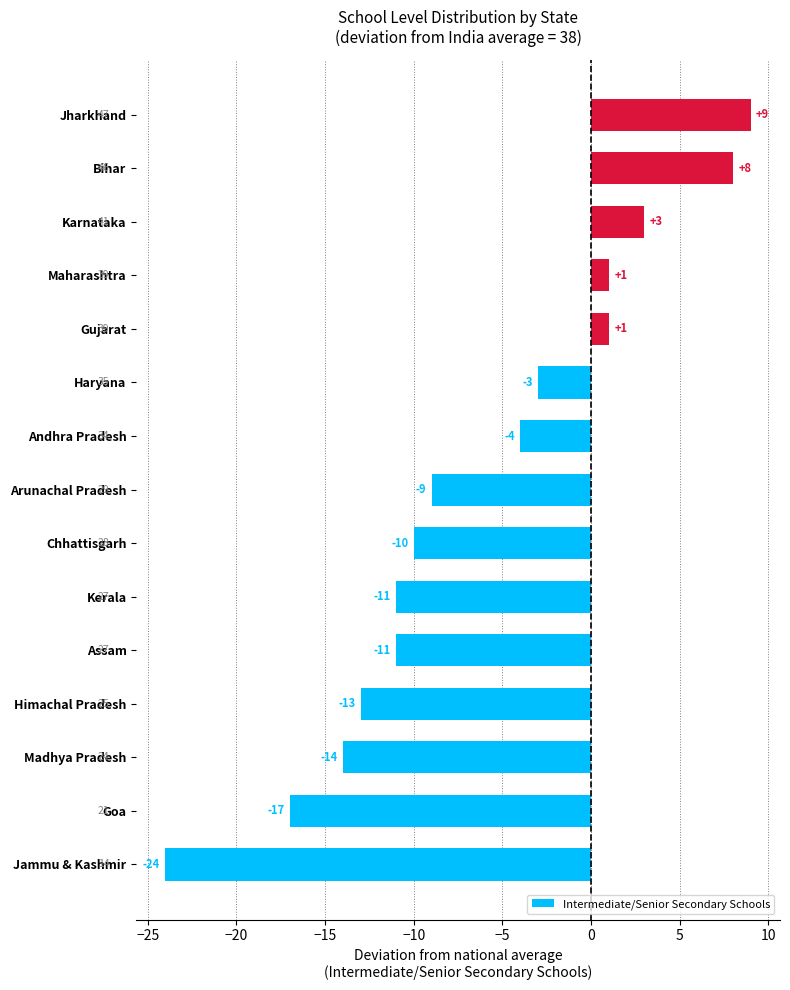

Are the bars horizontal?

Yes